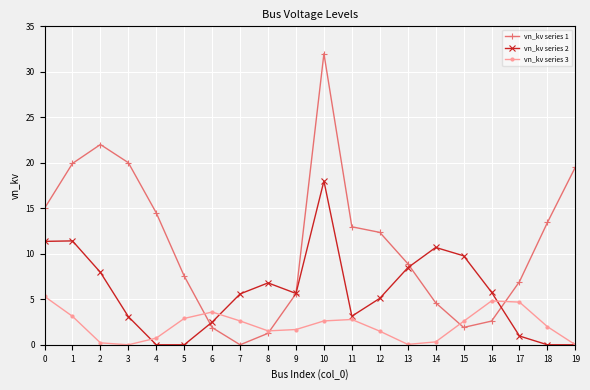

True or false: vn_kv series 3 has a value of 2.6 at 7.

True